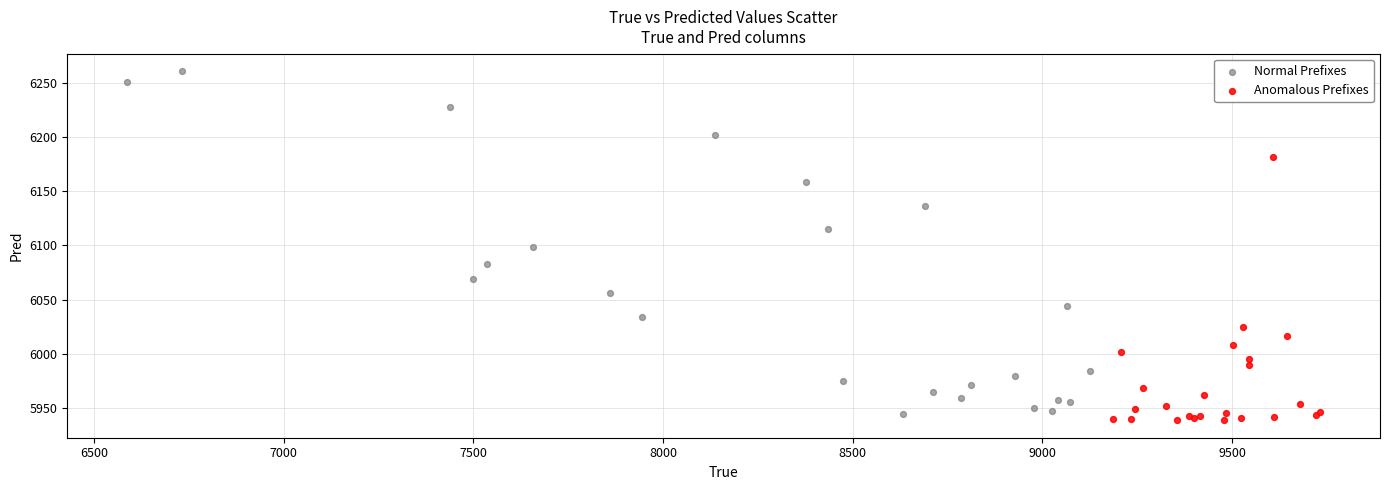

Which series contains the lowest Y value?

Anomalous Prefixes